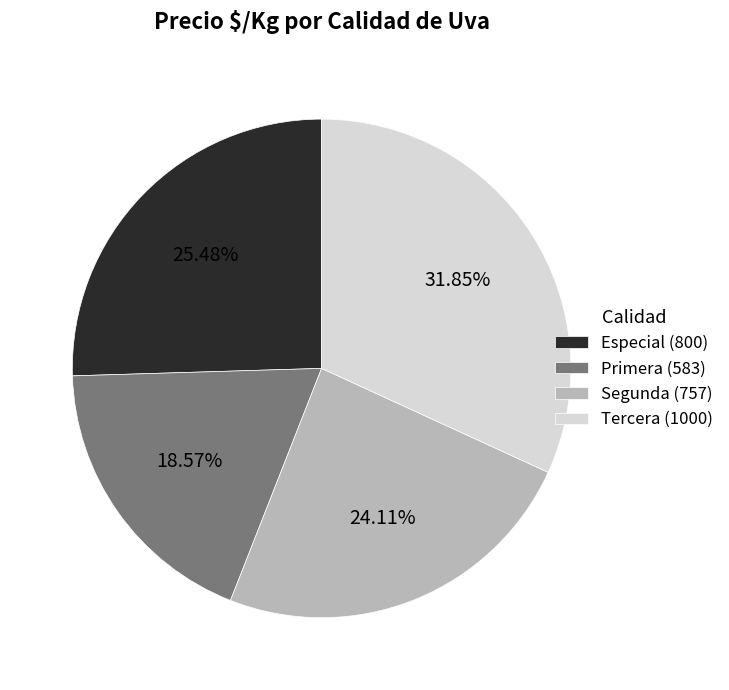

To the nearest percent, what is the combined percentage of Tercera and Especial?

57%